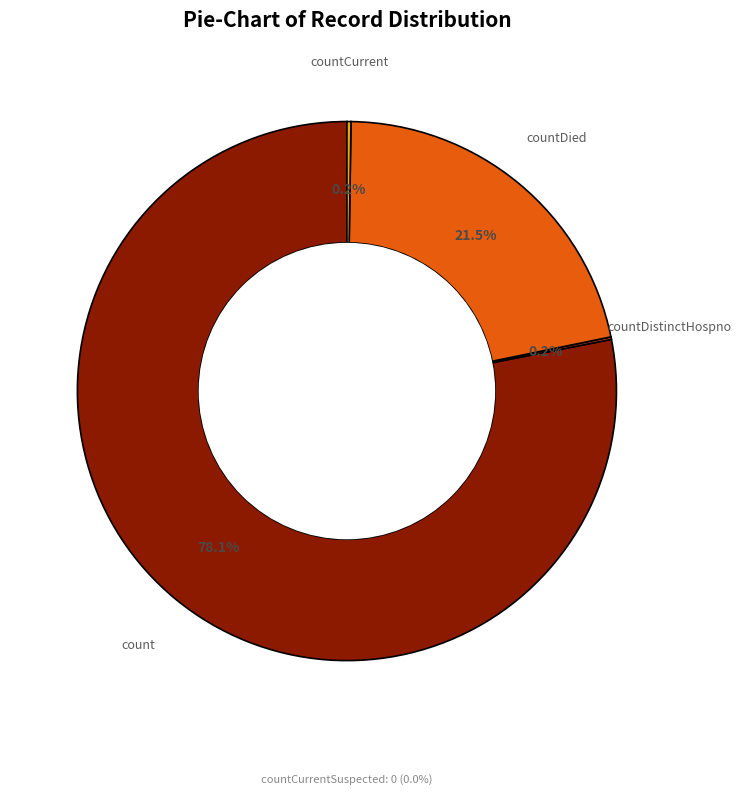

To the nearest percent, what is the average slice percentage?

25%